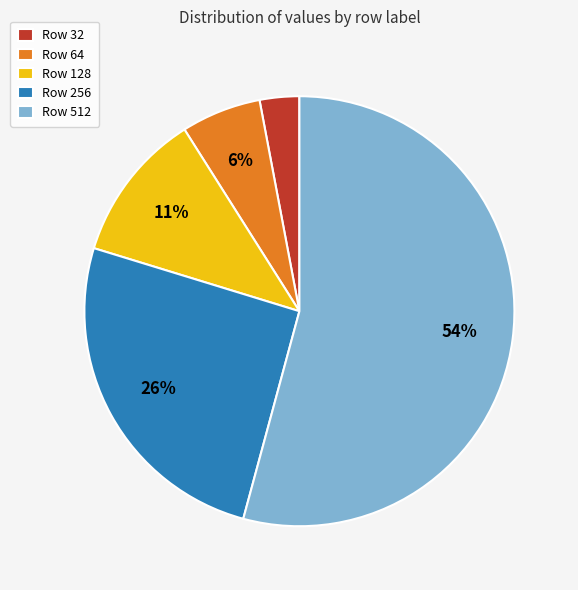

Count the number of slices in the pie.

5